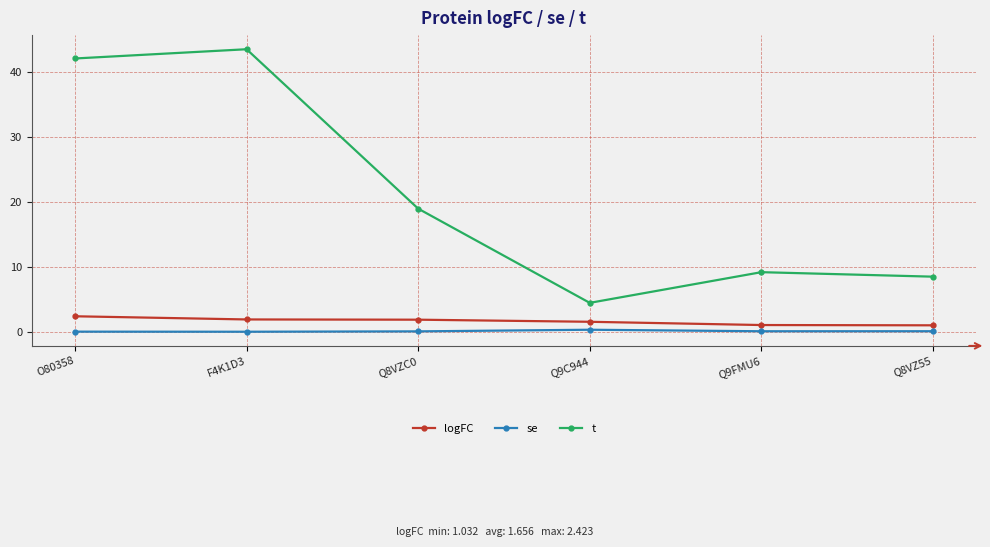

Rank the series by their maximum value, from lowest to highest.

se, logFC, t